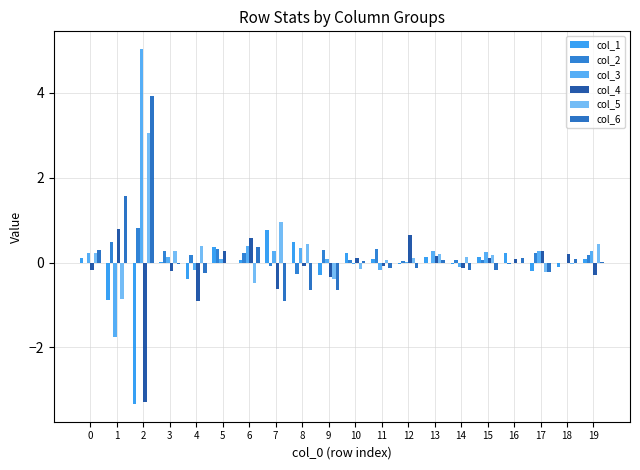

Reading left to right, what are all the values shown in this chart?

col_1: 0=0.1	1=-0.9	2=-3.3	3=0.0	4=-0.4	5=0.4	6=0.1	7=0.8	8=0.5	9=-0.3	10=0.2	11=0.1	12=-0.0	13=0.1	14=-0.0	15=0.1	16=0.2	17=-0.2	18=-0.1	19=0.1
col_2: 0=-0.0	1=0.5	2=0.8	3=0.3	4=0.2	5=0.3	6=0.2	7=-0.1	8=-0.3	9=0.3	10=0.1	11=0.3	12=0.0	13=-0.0	14=0.1	15=0.0	16=-0.0	17=0.2	18=-0.0	19=0.2
col_3: 0=0.2	1=-1.8	2=5.0	3=0.1	4=-0.2	5=0.1	6=0.4	7=0.3	8=0.3	9=0.1	10=-0.0	11=-0.2	12=0.0	13=0.3	14=-0.1	15=0.2	16=-0.0	17=0.3	18=-0.0	19=0.3
col_4: 0=-0.2	1=0.8	2=-3.3	3=-0.2	4=-0.9	5=0.3	6=0.6	7=-0.6	8=-0.1	9=-0.3	10=0.1	11=-0.1	12=0.7	13=0.2	14=-0.1	15=0.1	16=0.1	17=0.3	18=0.2	19=-0.3
col_5: 0=0.2	1=-0.9	2=3.1	3=0.3	4=0.4	5=0.0	6=-0.5	7=1.0	8=0.4	9=-0.4	10=-0.2	11=0.1	12=0.1	13=0.2	14=0.1	15=0.2	16=-0.0	17=-0.2	18=-0.0	19=0.4
col_6: 0=0.3	1=1.6	2=3.9	3=-0.0	4=-0.2	5=-0.0	6=0.4	7=-0.9	8=-0.6	9=-0.6	10=0.0	11=-0.1	12=-0.1	13=0.1	14=-0.2	15=-0.2	16=0.1	17=-0.2	18=0.1	19=0.0